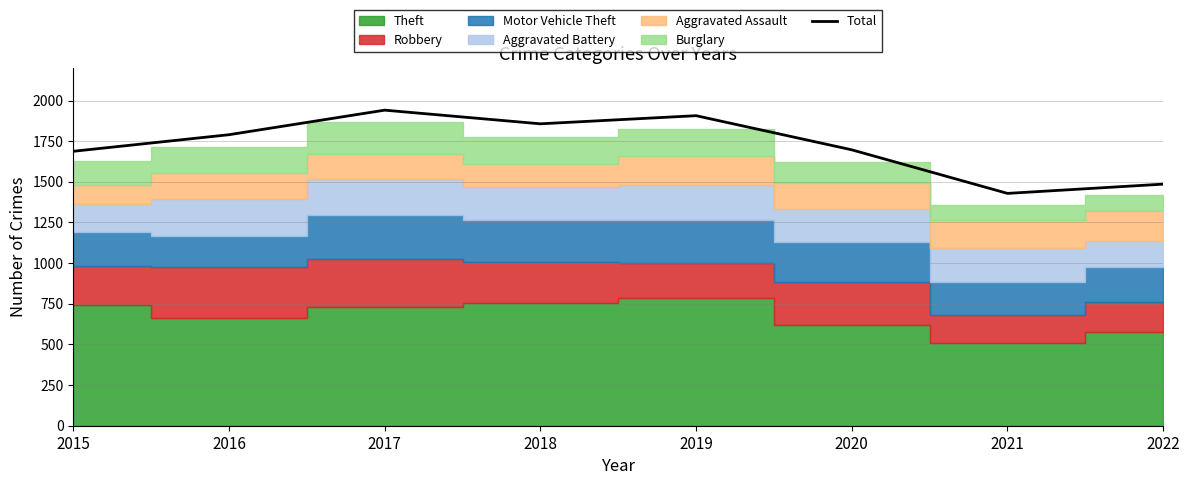

What is the difference between the values at 2015 and 2022?

202